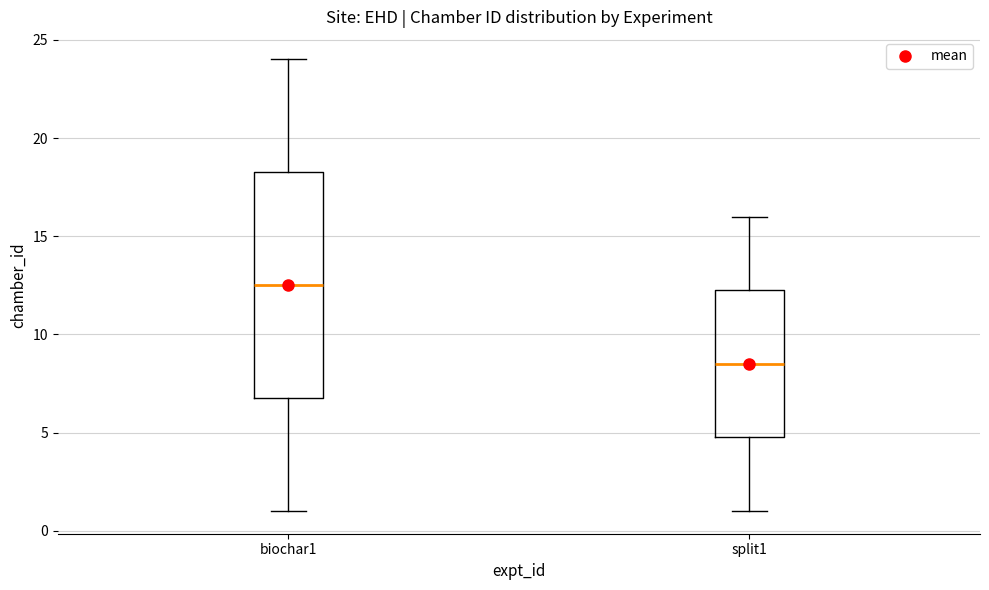

Where does the upper whisker of the box for biochar1 end on the y-axis? The values are not printed on the chart, so give them approximately, as read against the axis.

24.0